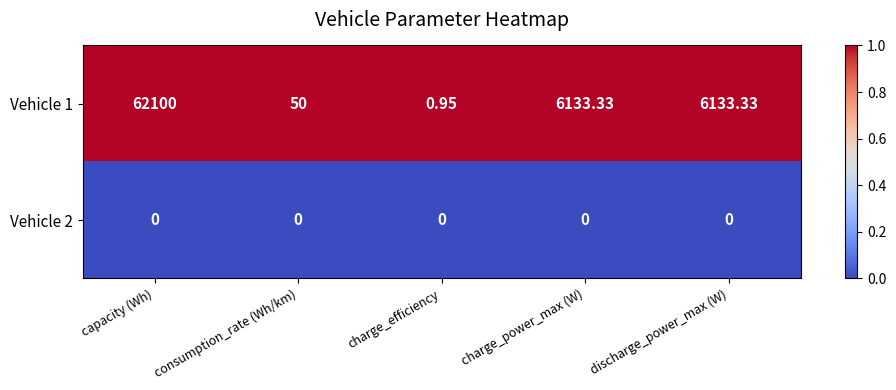

At how many categories does at least one series exceed 0?

5